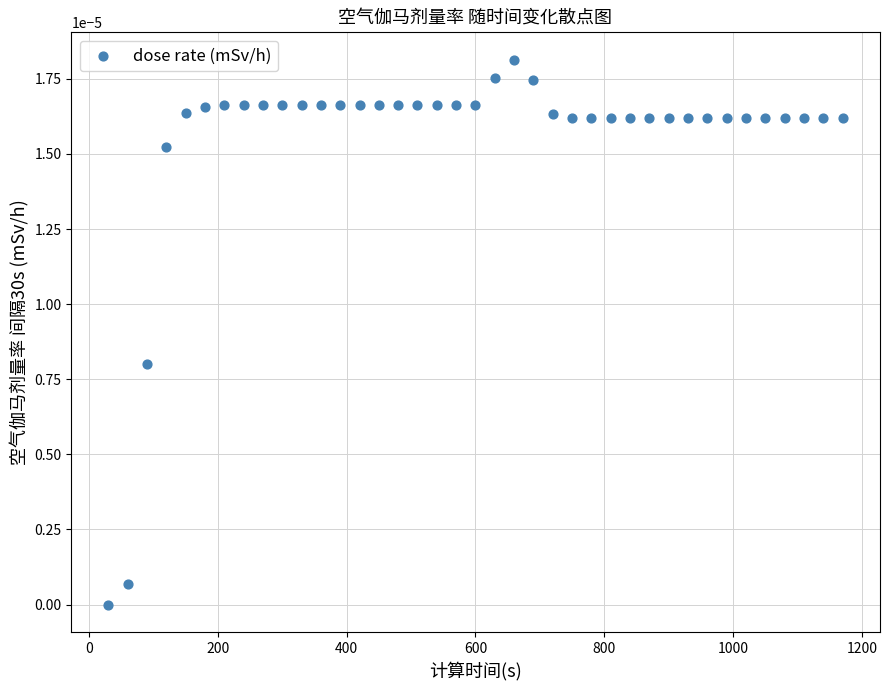

What is the range of X values (max minus min)?

1140.0